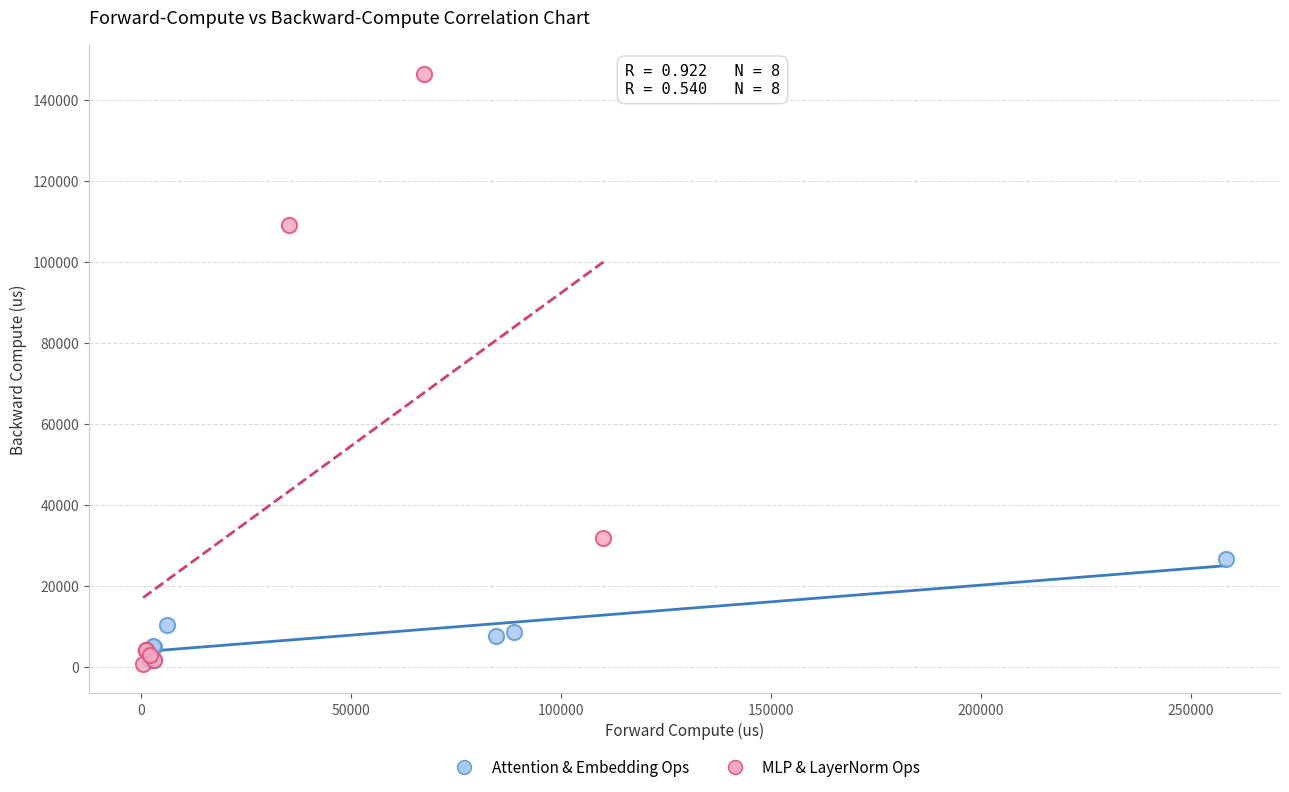

Which series has the widest spread of Y values?

MLP & LayerNorm Ops